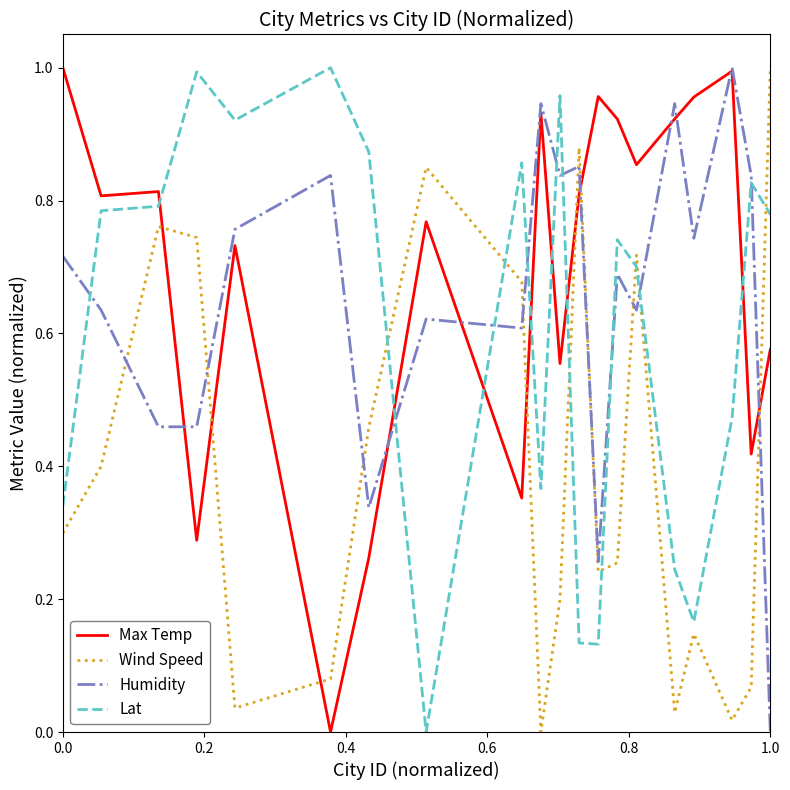

True or false: Humidity and Lat cross at least once.

True